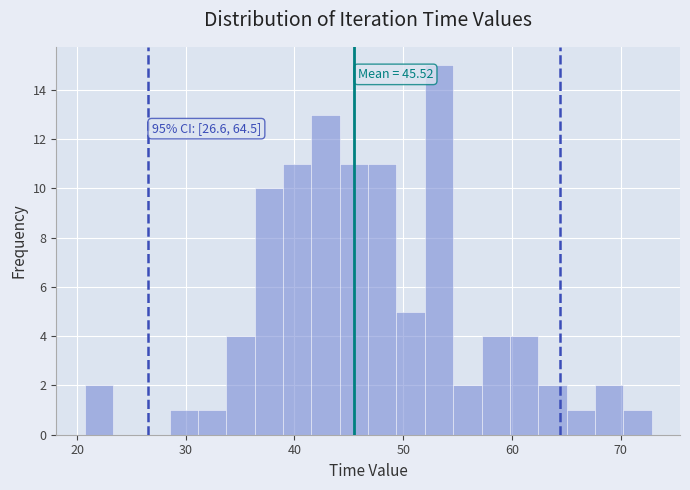

Around what value on the x-axis is the tallest bar? Give the approximate position of its centre, as read against the axis.

53